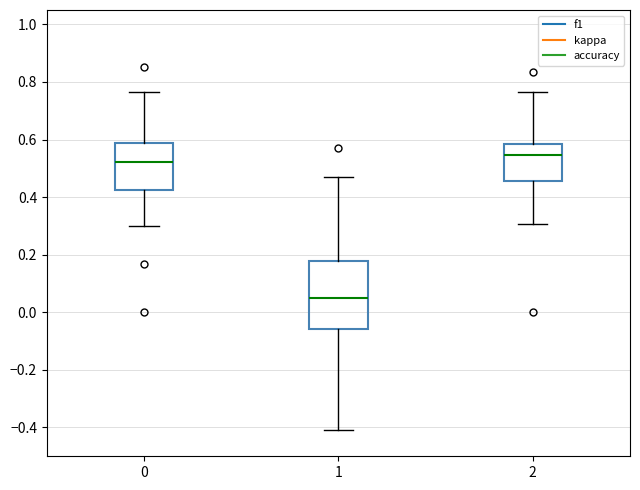

Where does the median line of the box at x = 0 sit on the y-axis? The values are not printed on the chart, so give them approximately, as read against the axis.

0.52